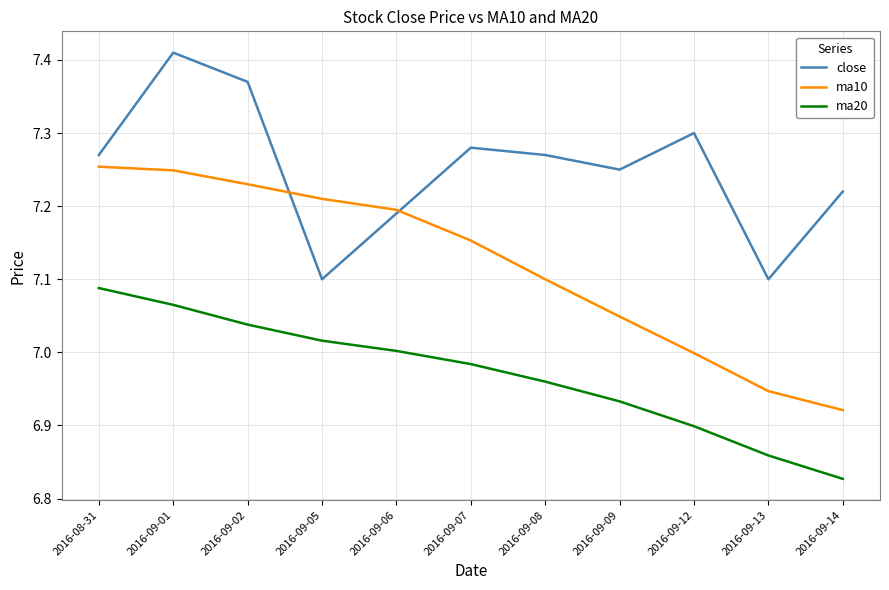

Which series has the largest range (max minus min)?

ma10